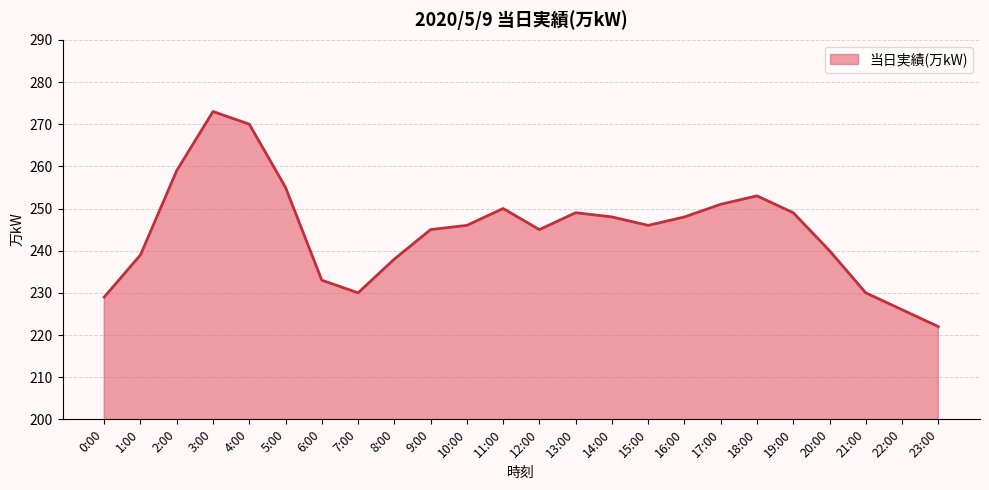

How many lines are shown in the chart?

1